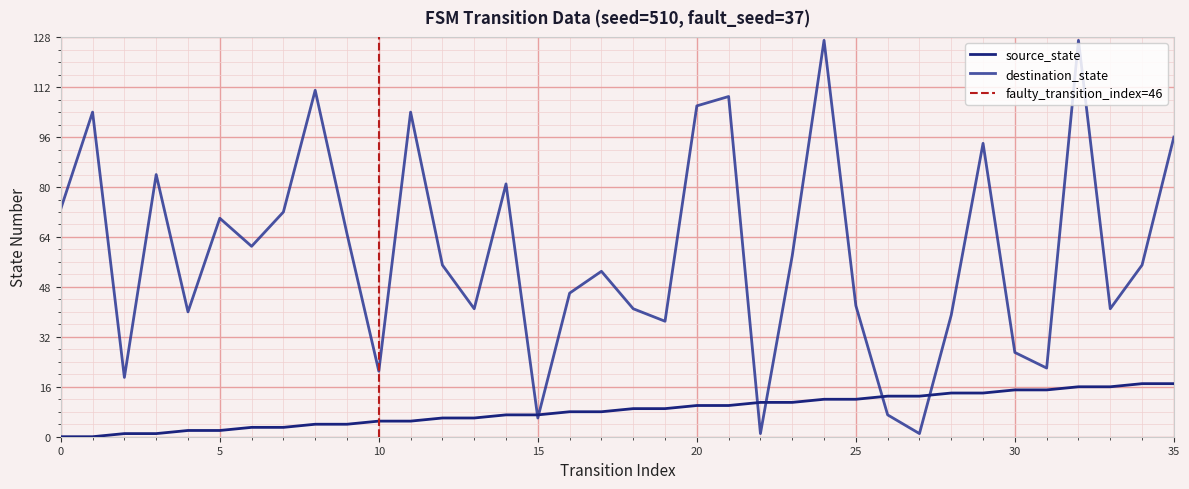

True or false: source_state has a value of 16 at 32.

True